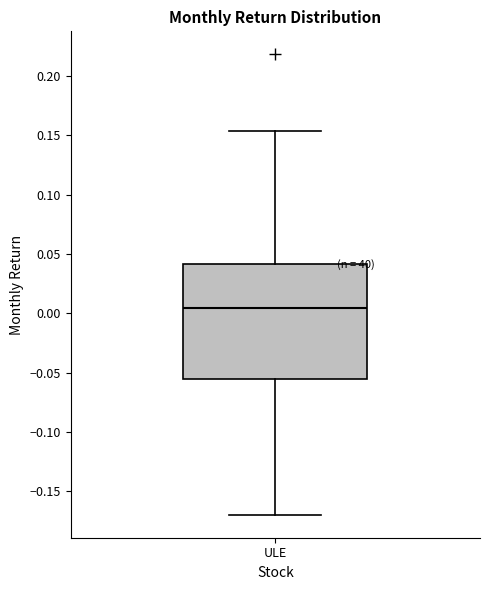

Transcribe this box plot: give where the median line is, the range the box spans, and where the two whiskers end, as read against the y-axis. The values are not printed on the chart, so give them approximately, as read against the axis.

median 0.005, box -0.055 to 0.040, whiskers -0.170 to 0.155